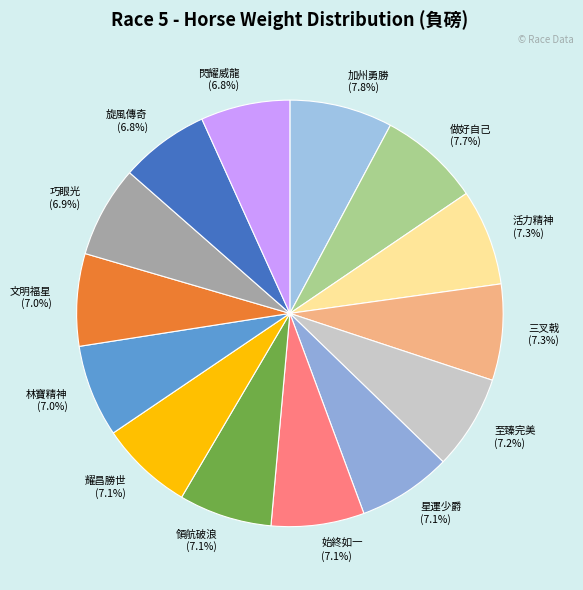

Is 領航破浪 the majority of the pie?

No